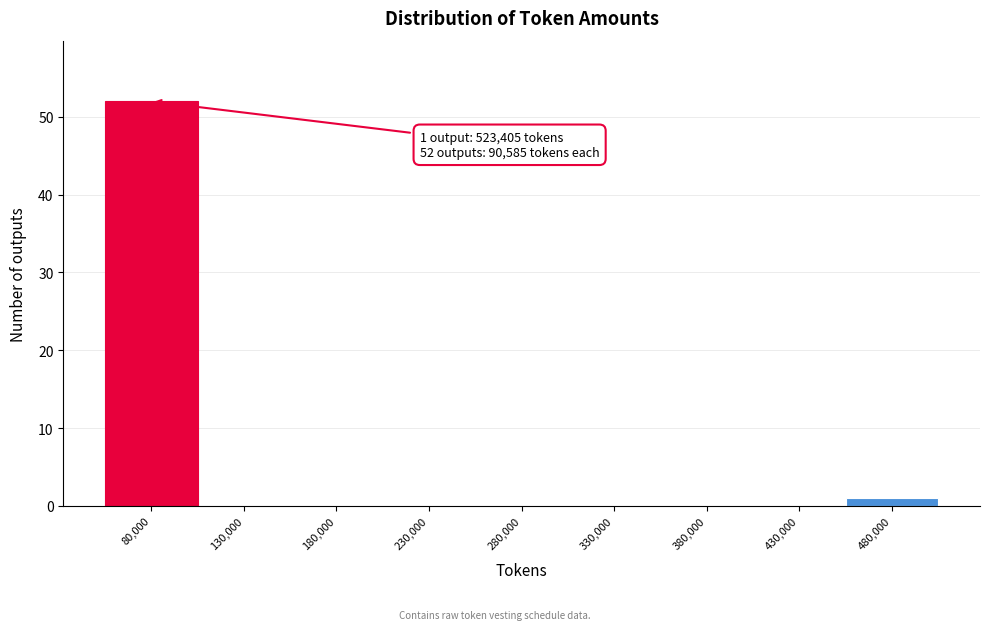

Reading right to left, what are all the values shown in this chart?

480,000=1	430,000=0	380,000=0	330,000=0	280,000=0	230,000=0	180,000=0	130,000=0	80,000=52